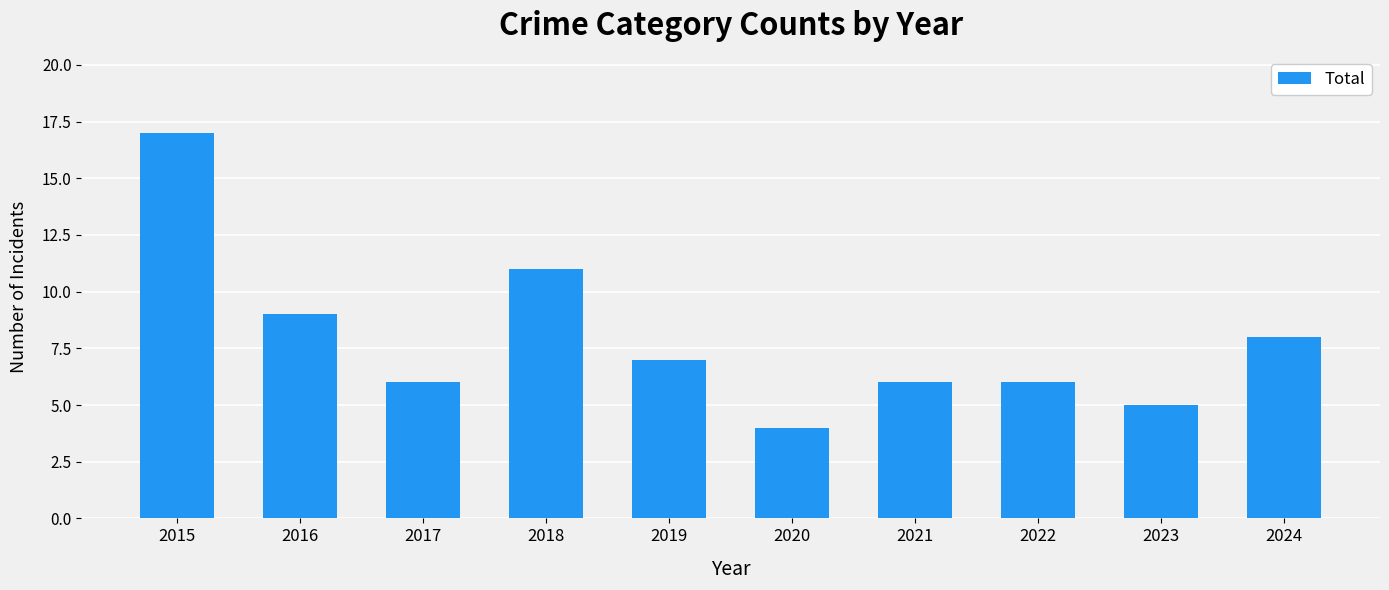

Between 2022 and 2019, which is larger?

2019